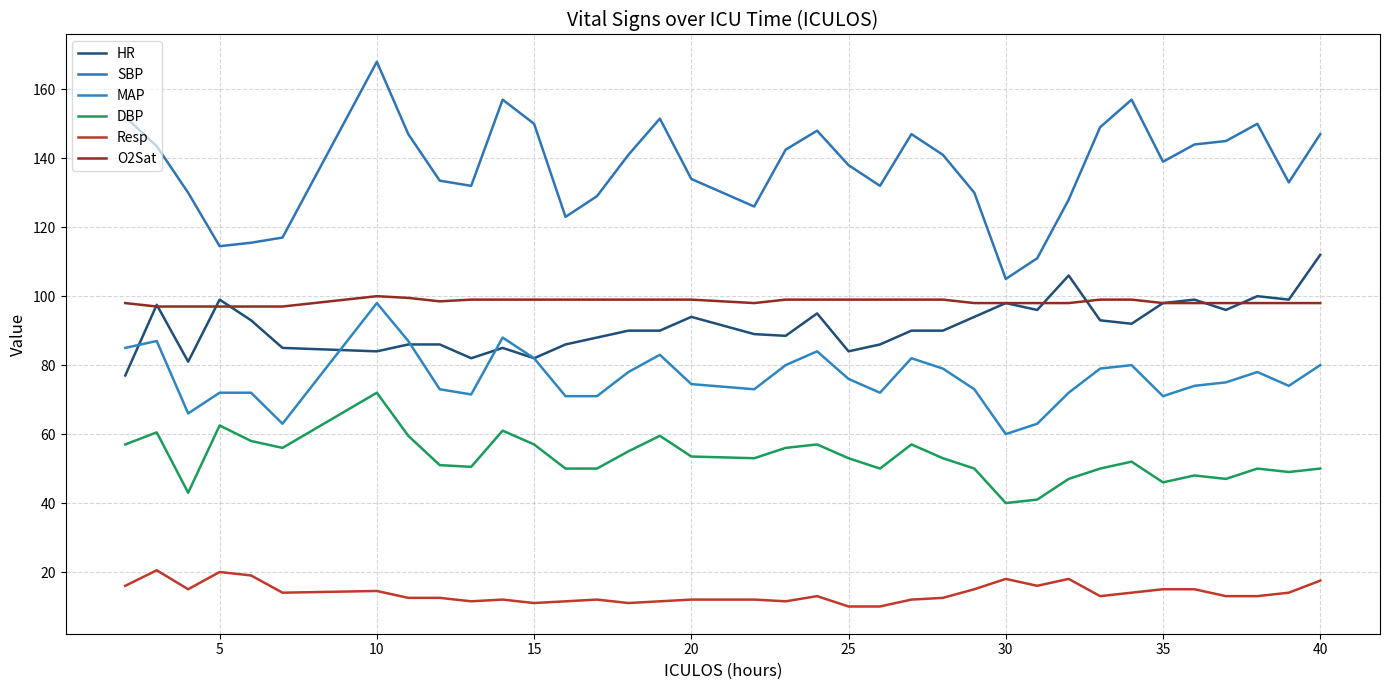

Count the number of categories in the chart.

36